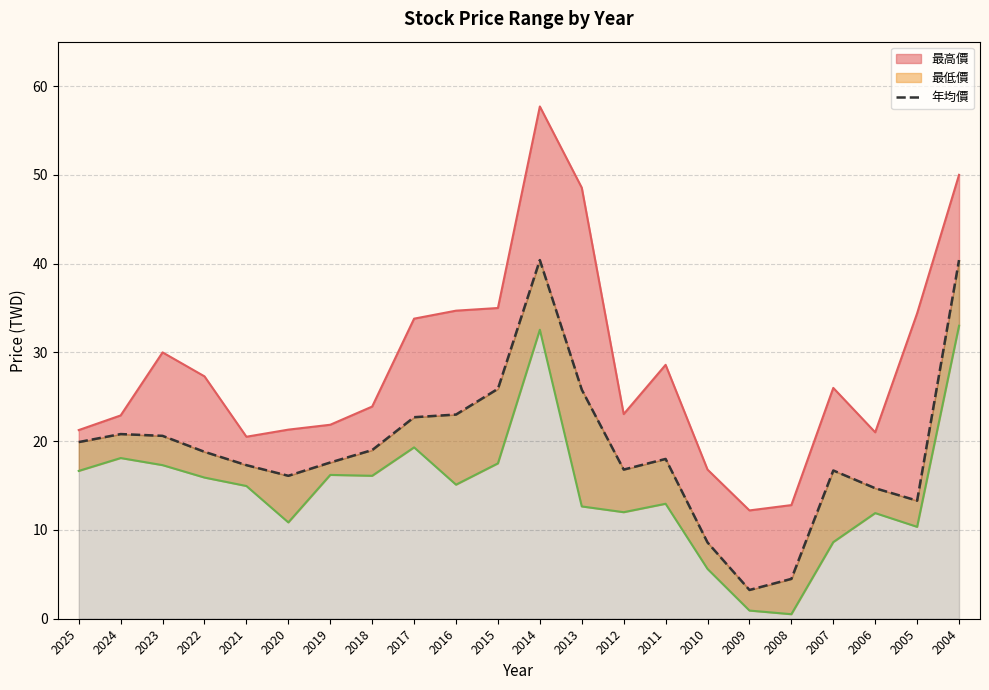

Is it true that the value at 2011 is 4.9?

False